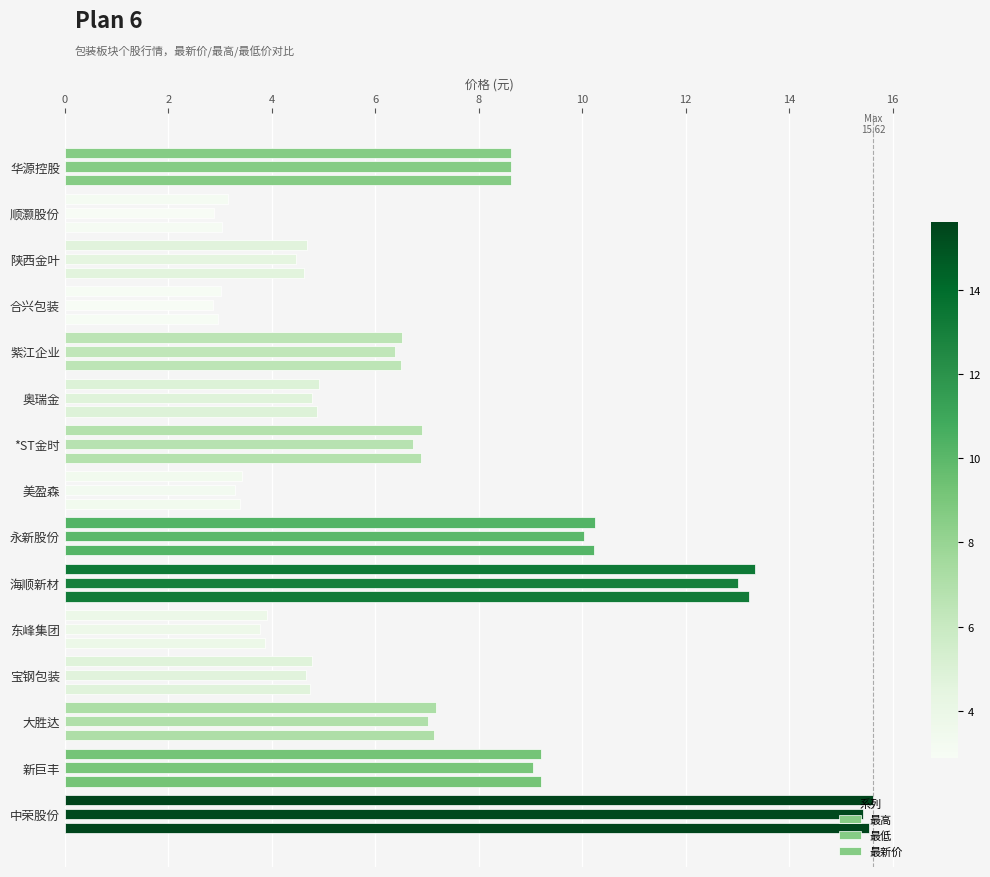

What is the minimum value shown in the chart?

2.9